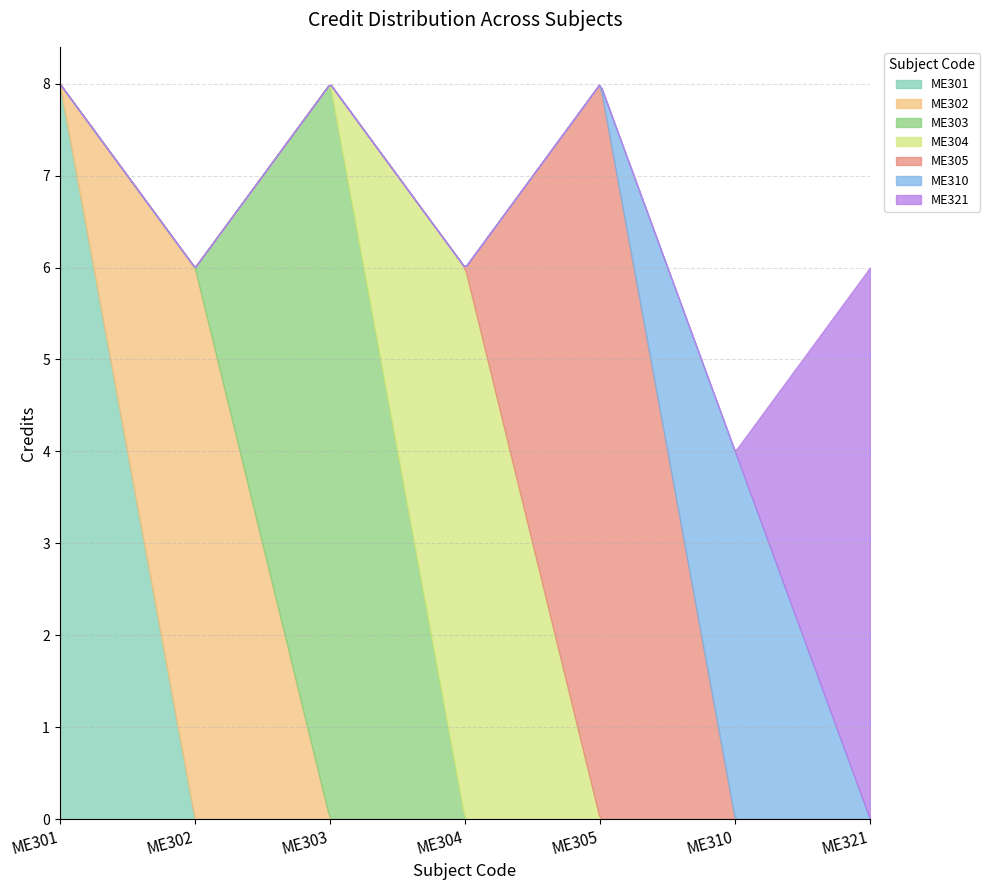

Between ME303 and ME305, which is larger?

ME303